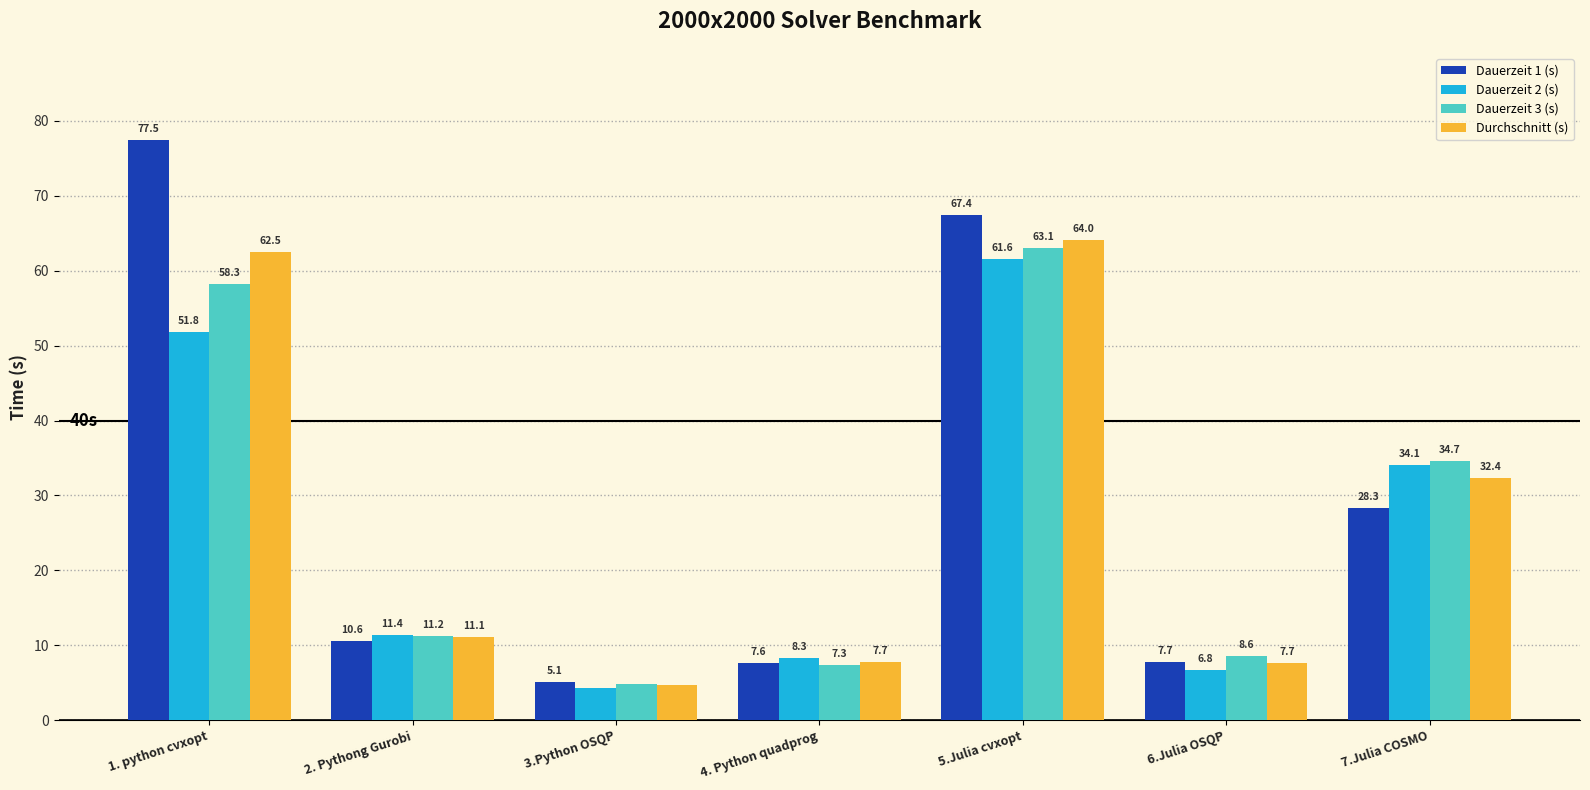

Where does the Dauerzeit 2 (s) series first go above 11?

1. python cvxopt